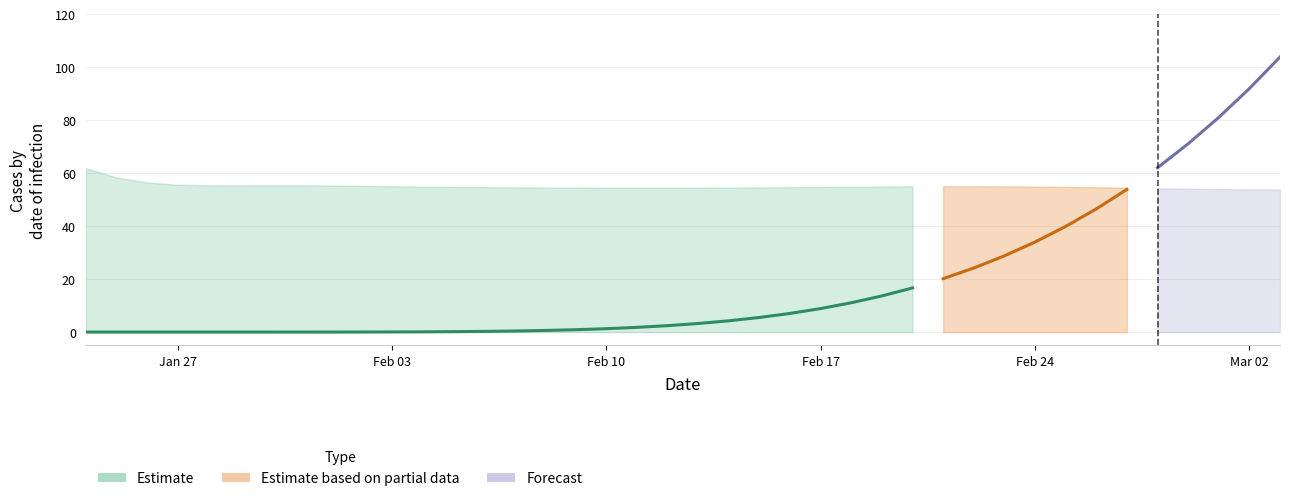

What is the sum of the upper values at 22 and 28?

109.7